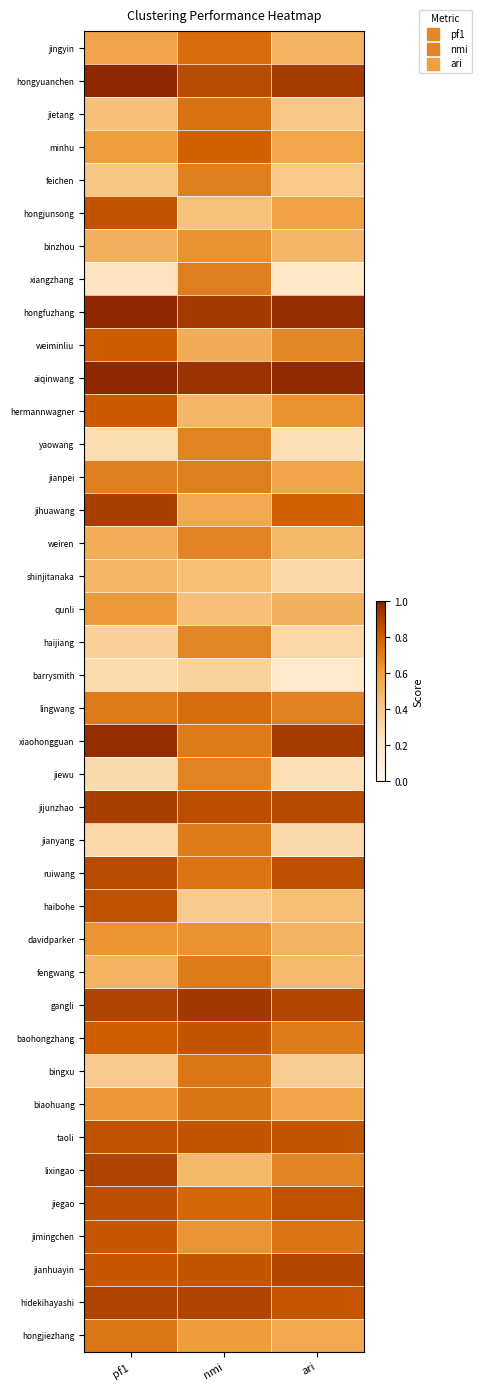

At ari, list the series in order from largest to smallest.

aiqinwang, hongfuzhang, xiaohongguan, hongyuanchen, jianhuayin, gangli, jijunzhao, ruiwang, jiegao, taoli, hidekihayashi, jihuawang, jimingchen, baohongzhang, lingwang, lixingao, weiminliu, hermannwagner, hongjunsong, jianpei, biaohuang, minhu, hongjiezhang, qunli, jingyin, davidparker, binzhou, weiren, fengwang, haibohe, jietang, feichen, bingxu, haijiang, shinjitanaka, jianyang, jiewu, yaowang, xiangzhang, barrysmith